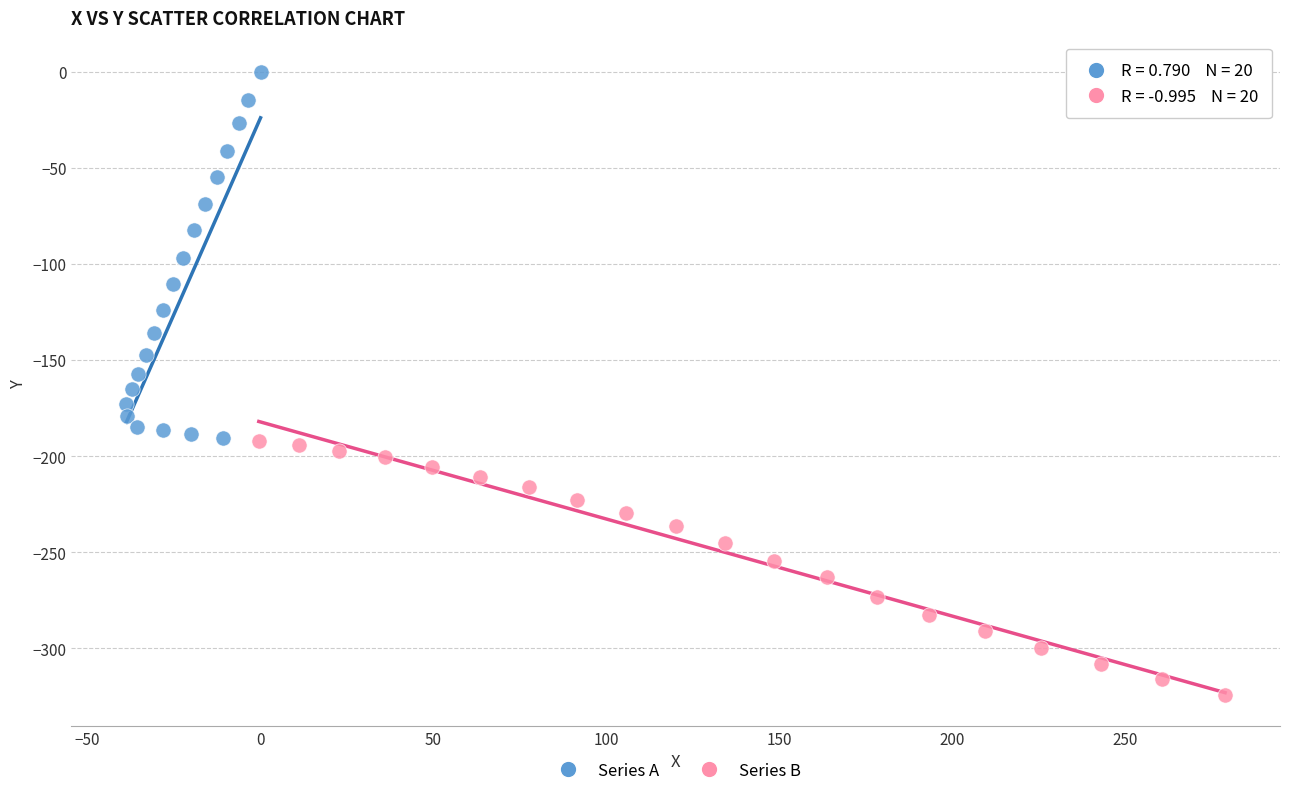

Which series contains the highest Y value?

Series A